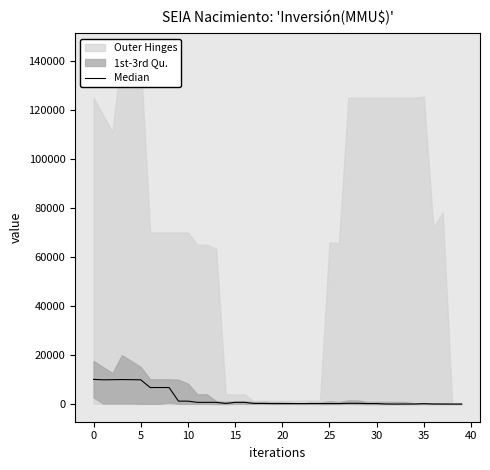

What is the difference between the second highest and second lowest values?

10000.0